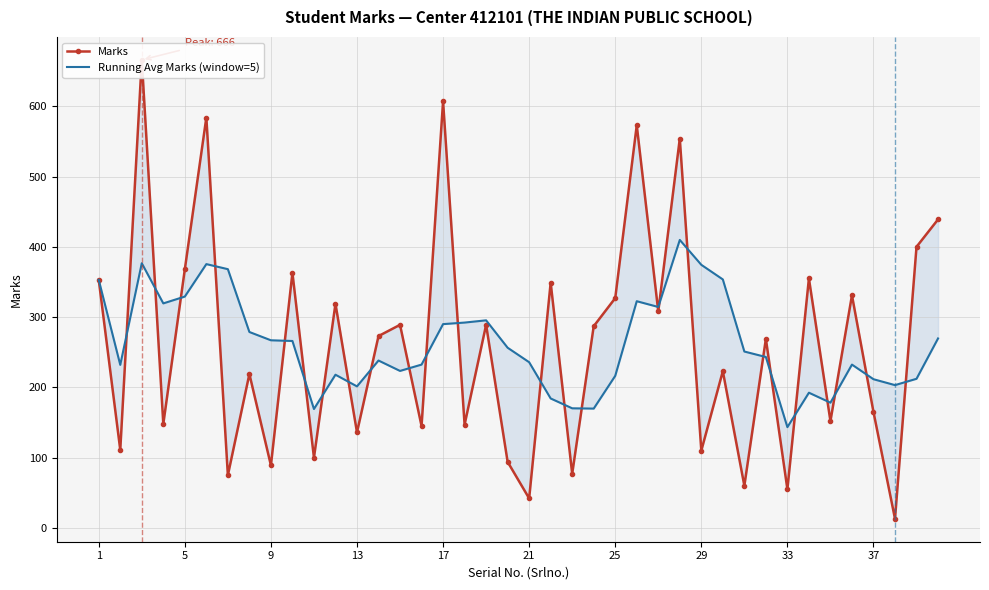

At which label does Running Avg Marks (window=5) first exceed 251?

1